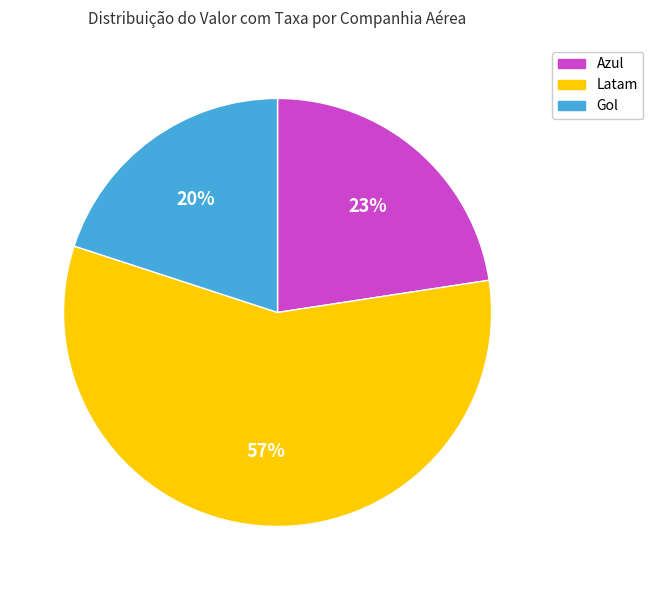

To the nearest percent, what is the difference between the largest and smallest slice percentages?

37%